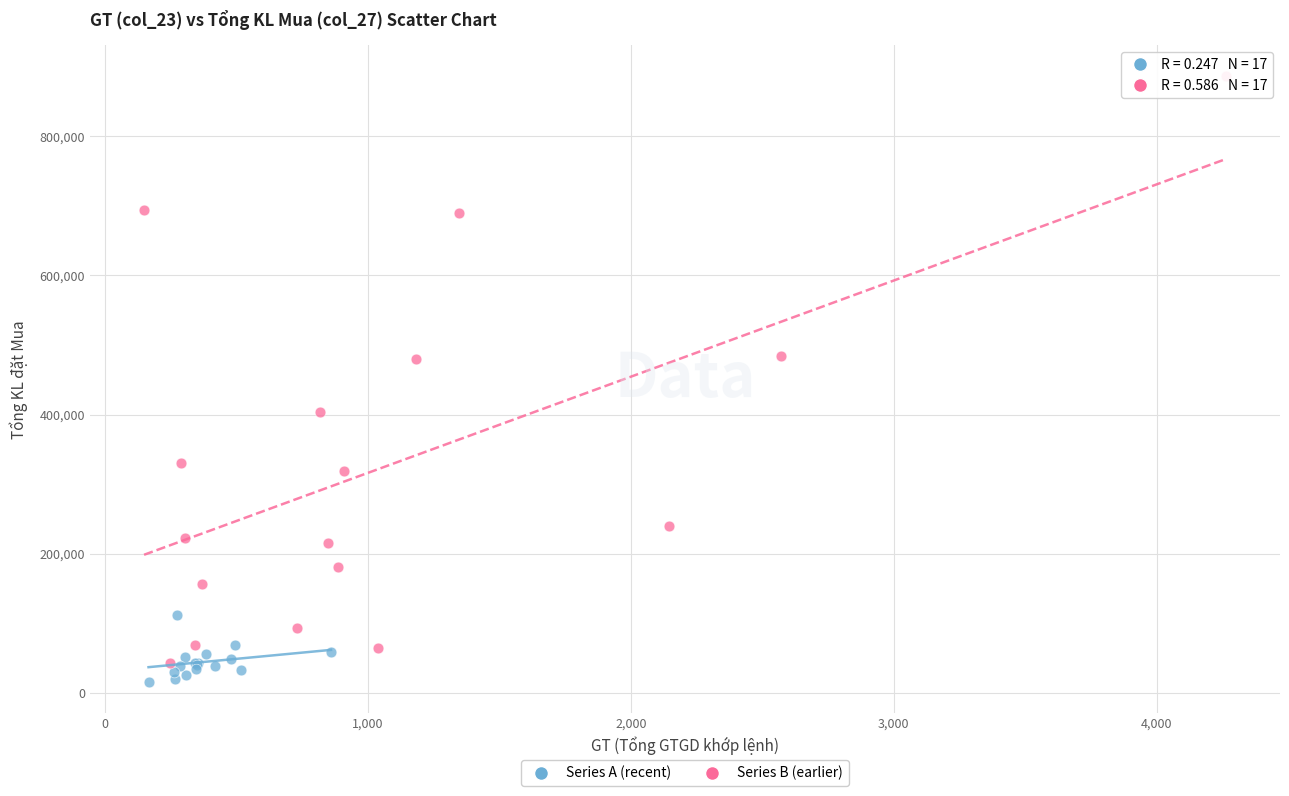

Which series reaches the minimum Y coordinate?

Series A (recent)